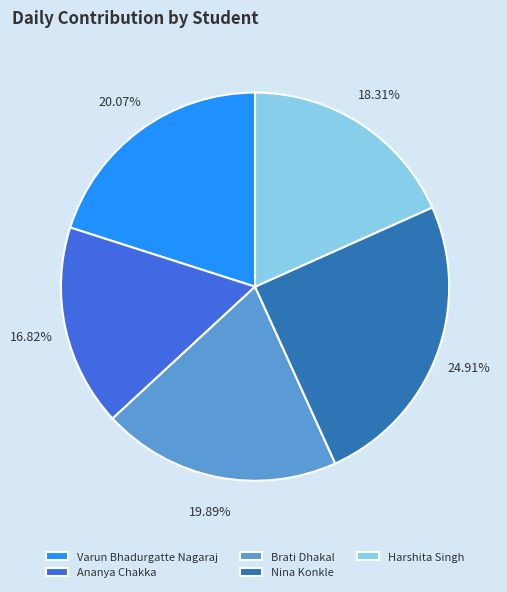

To the nearest percent, what percentage of the pie is Nina Konkle?

25%